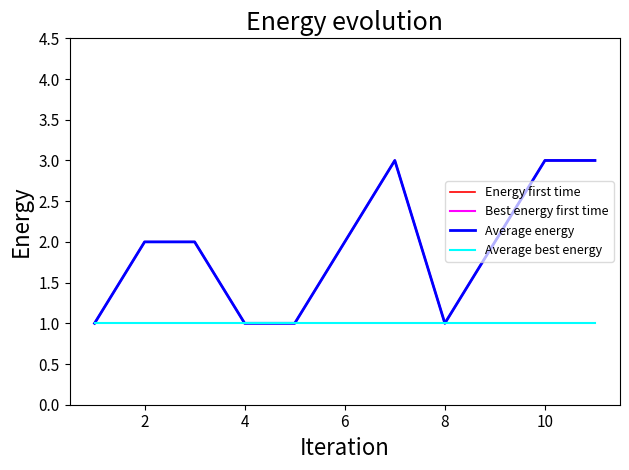

Does the chart have visible grid lines?

No